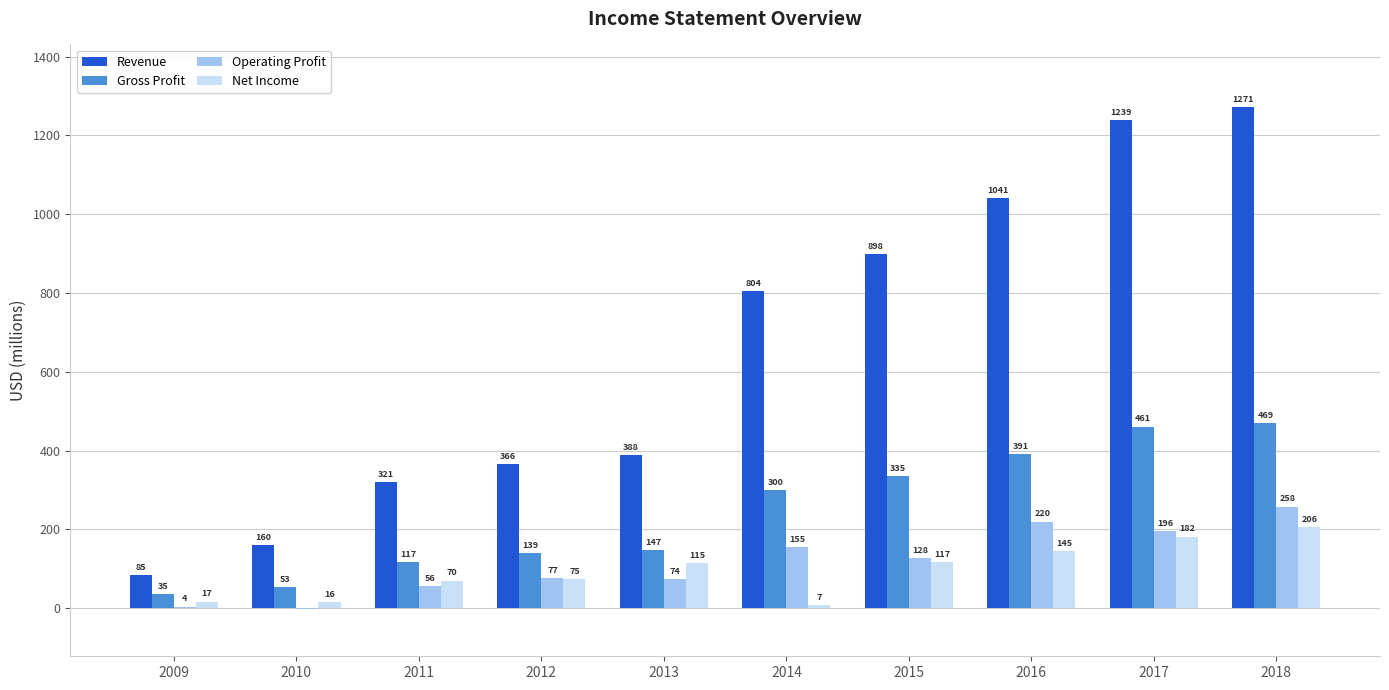

At which category is the sum across all series the highest?

2018